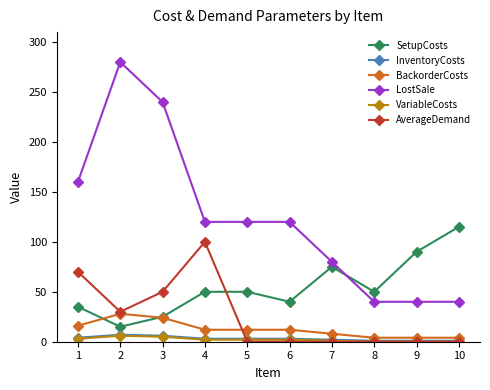

How many values in the LostSale series are below 120?

4